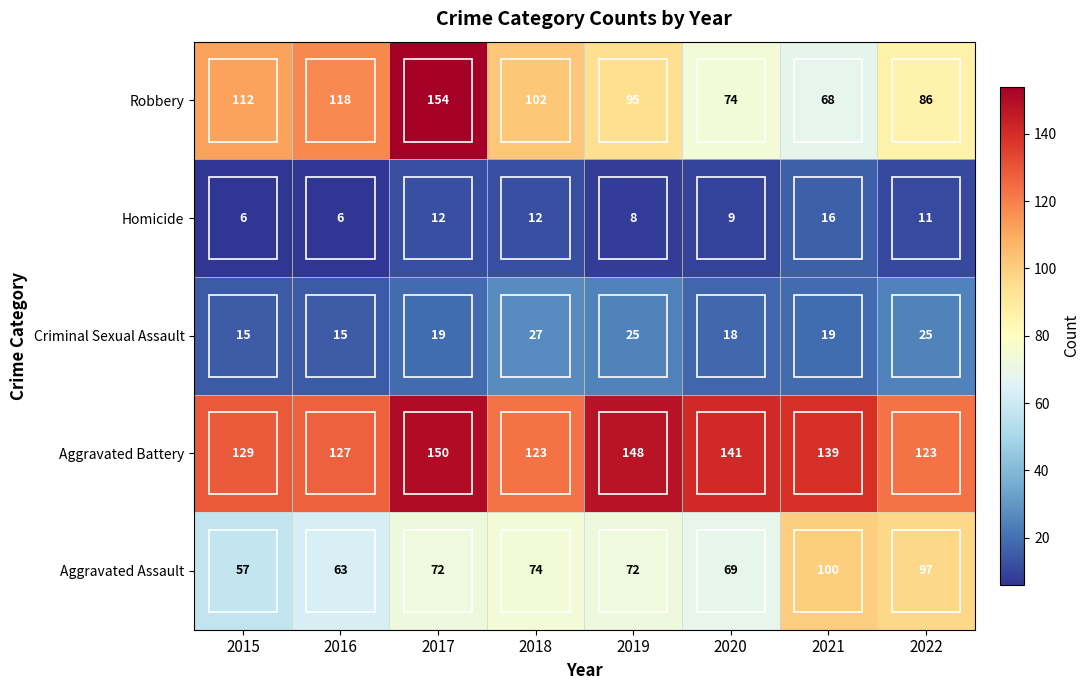

What is the difference between the Robbery values at 2020 and 2015?

38